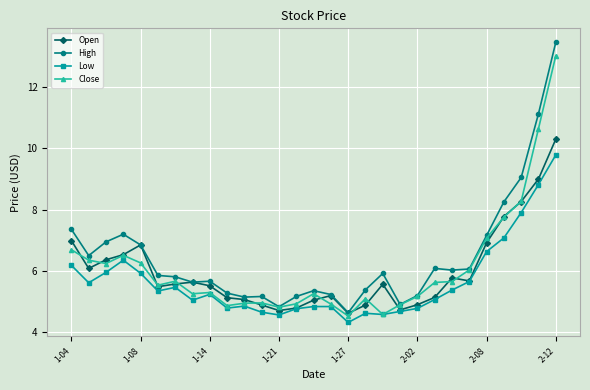

What is the value of the Open point at the 2nd from the left?

6.1